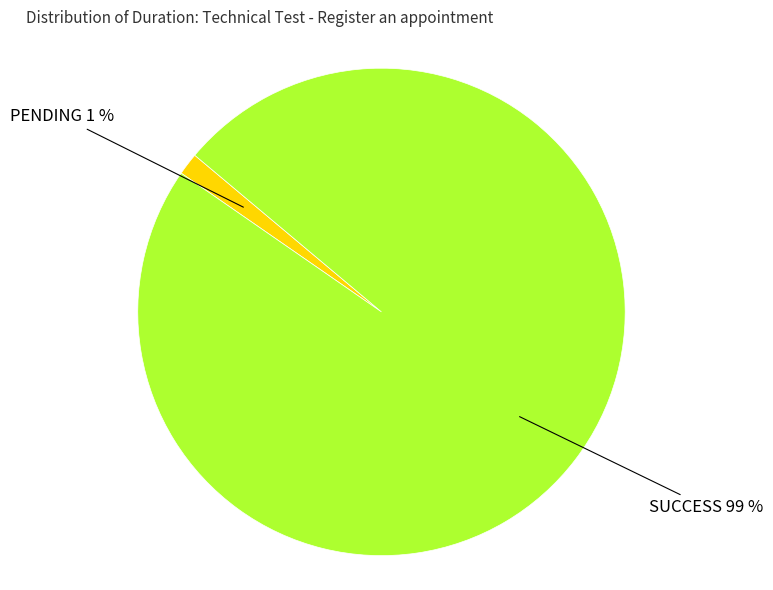

To the nearest percent, what is the average slice percentage?

50%